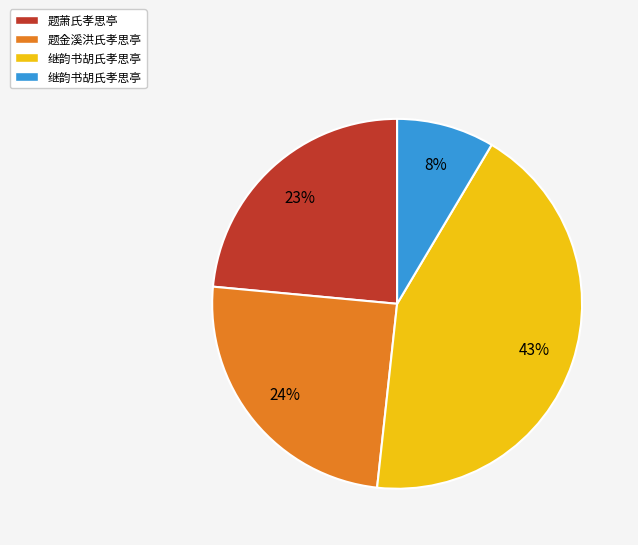

True or false: 题萧氏孝思亭 accounts for 13% of the total.

False